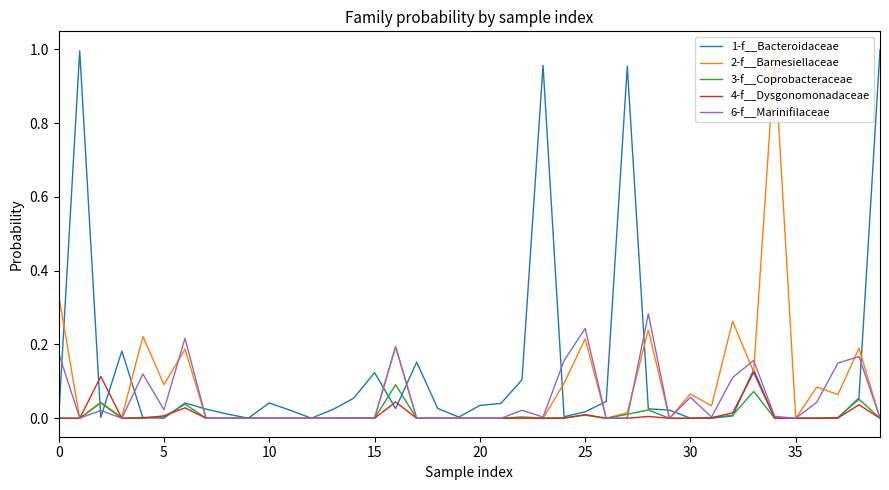

How many interior local peaks does the 1-f__Bacteroidaceae series have?

9